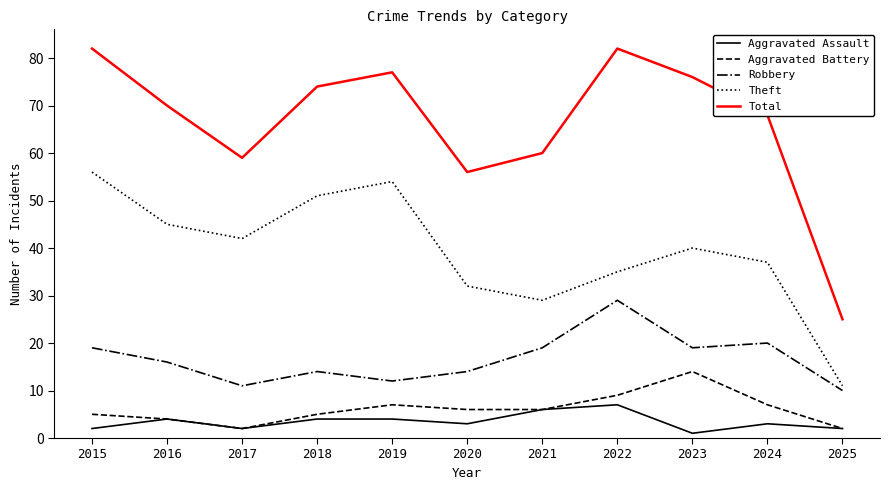

Does the chart display data point markers on the line(s)?

No